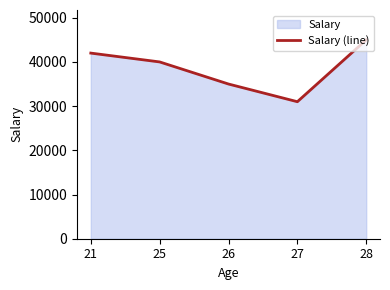

What is the change in value from 21 to 28?

+3000